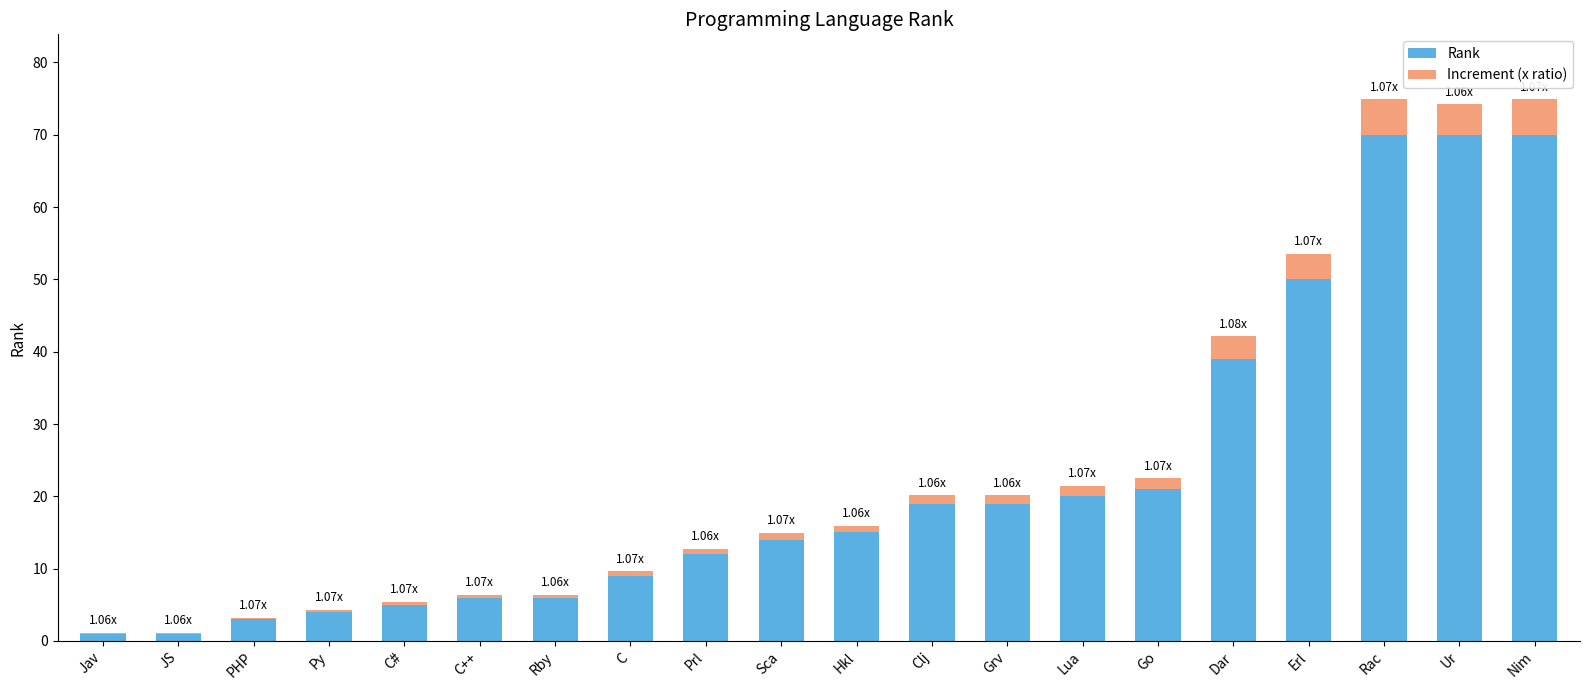

What is the total value across all series at Nim?

74.9